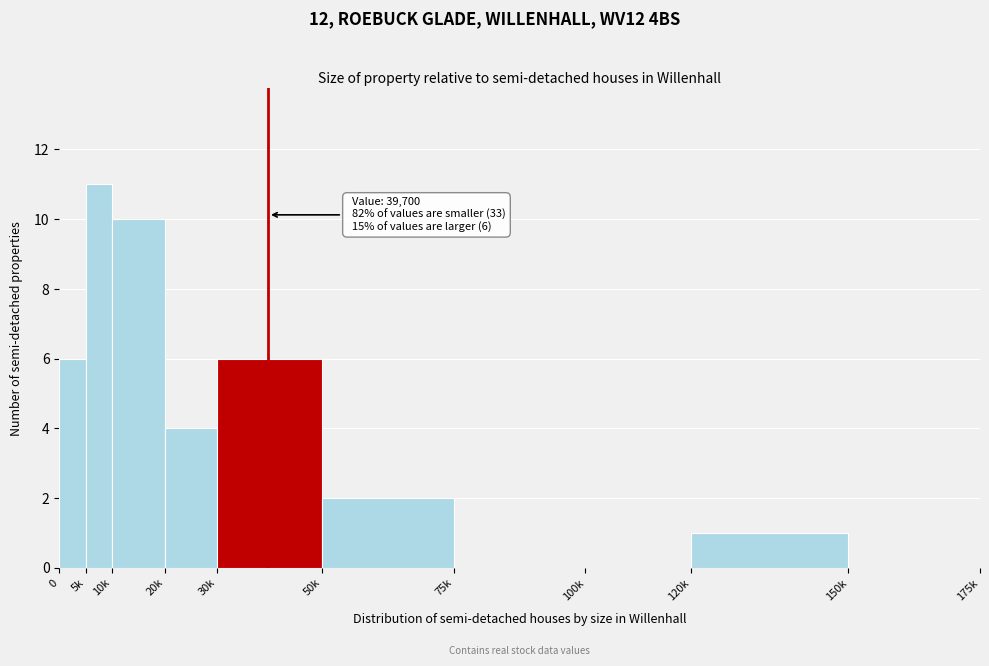

Reading right to left, transcribe all the data shown in this chart.

150k=0	120k=1	100k=0	75k=0	50k=2	30k=6	20k=4	10k=10	5k=11	0=6